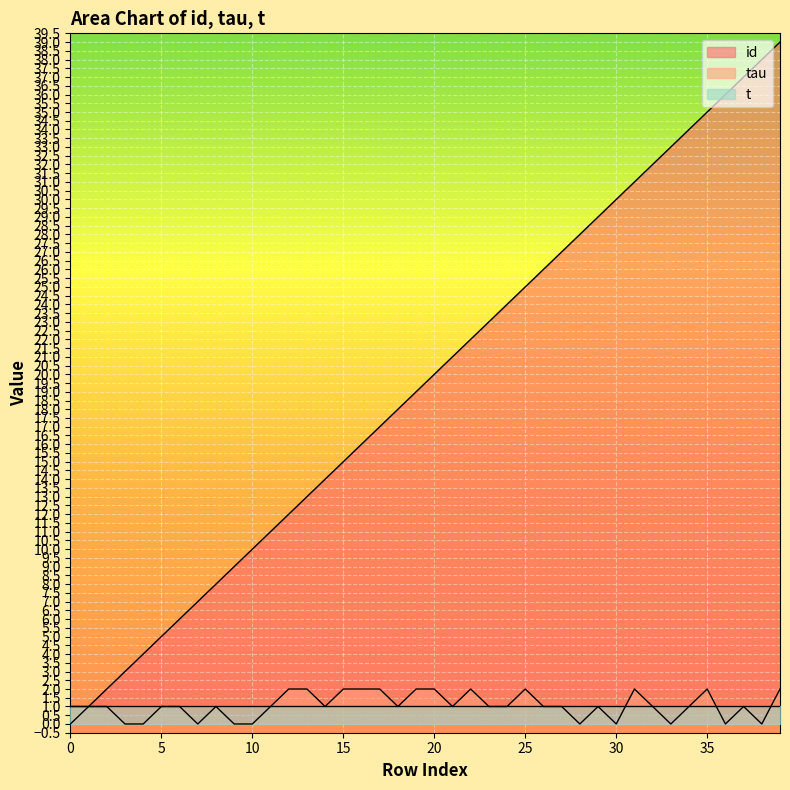

What is the total value across all series at 27?

28